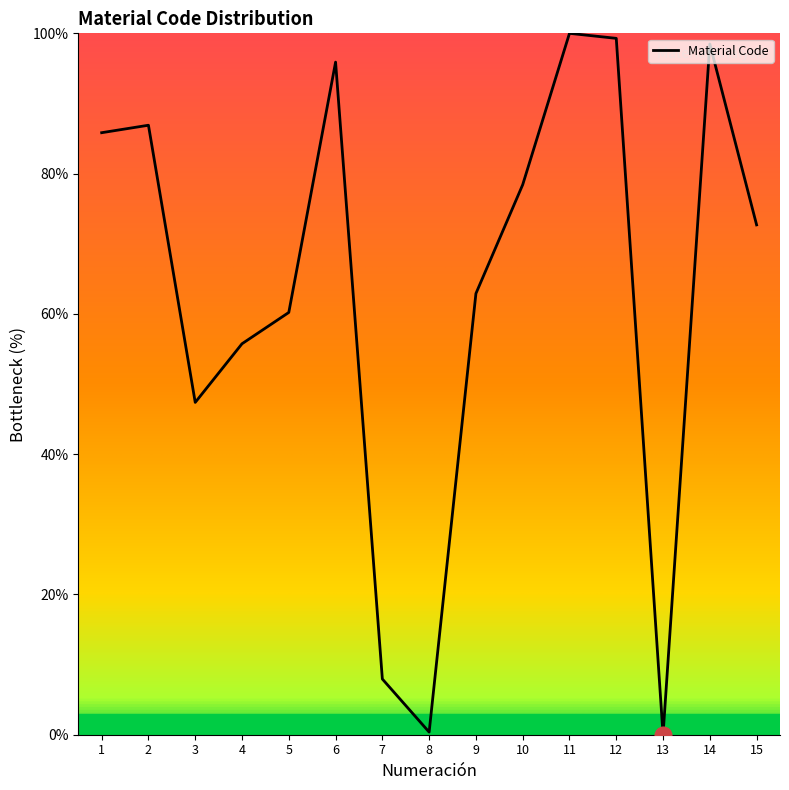

The value at 13 is 0.0. True or false?

True